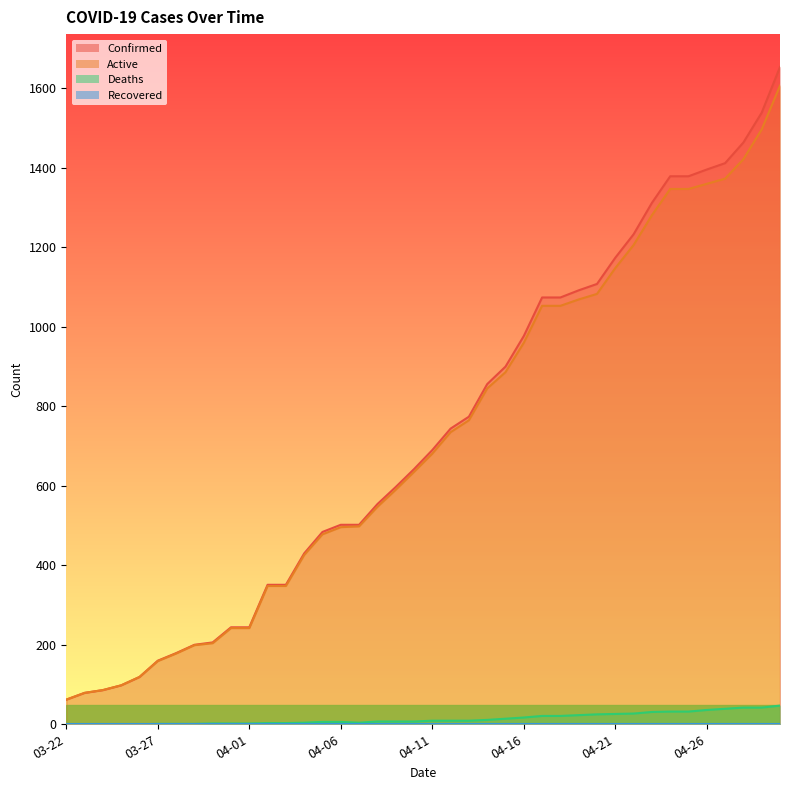

What is the label of the 40th point from the left?

04-30